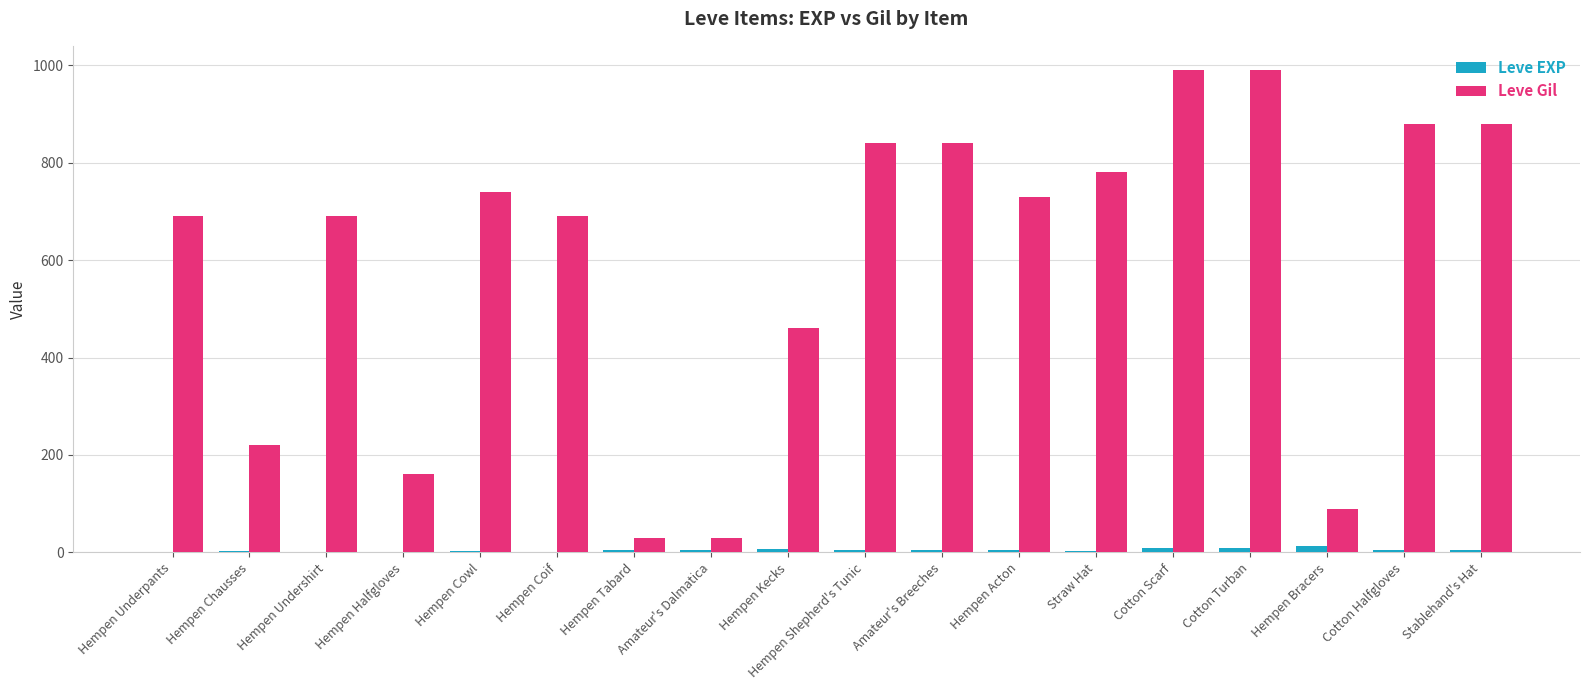

How many categories are shown in the chart?

18